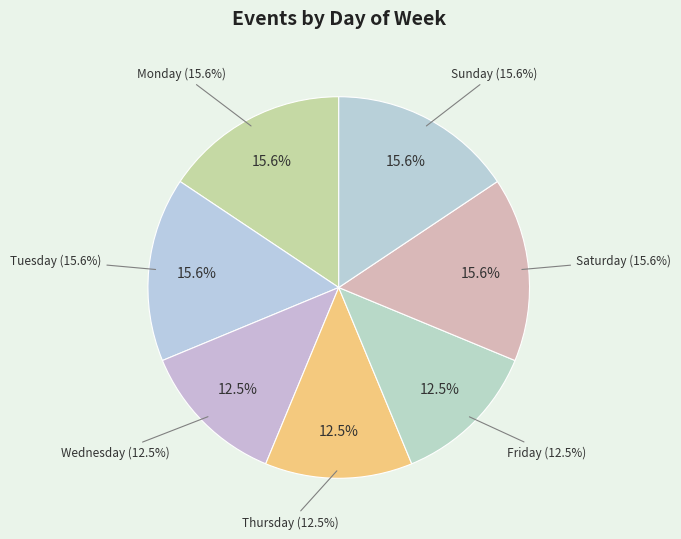

Combined, do Wednesday and Saturday account for over 50%?

No